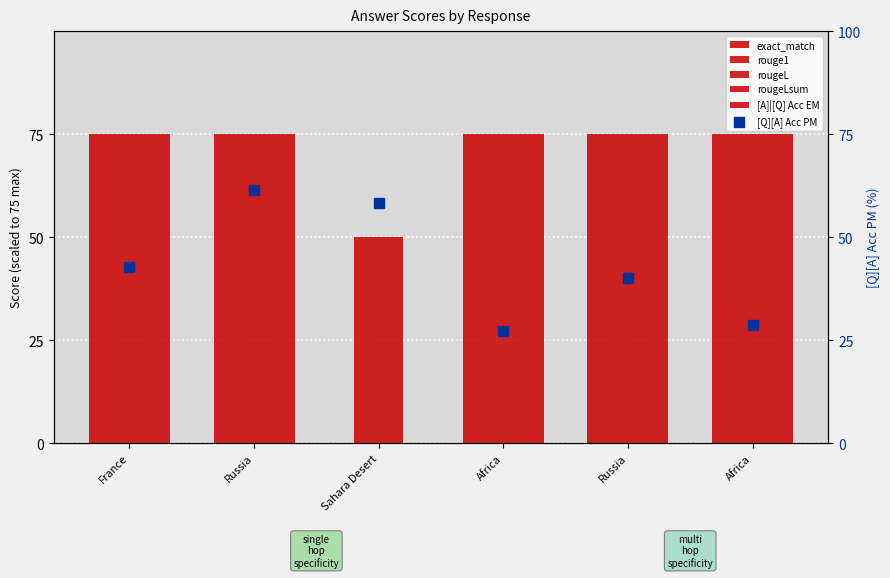

At how many categories does at least one series exceed 51?

6